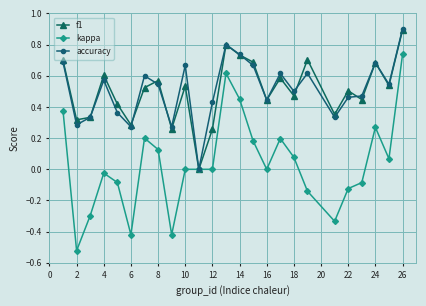

Does the chart display data point markers on the line(s)?

Yes